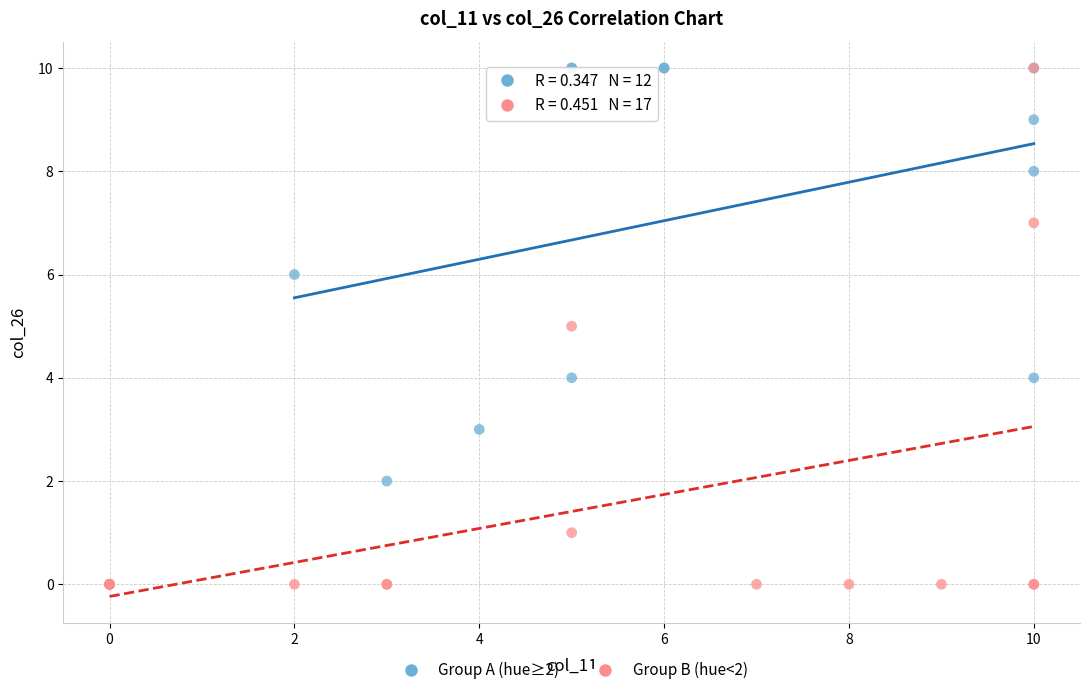

Which series has the largest Y range (max minus min)?

Group B (hue<2)